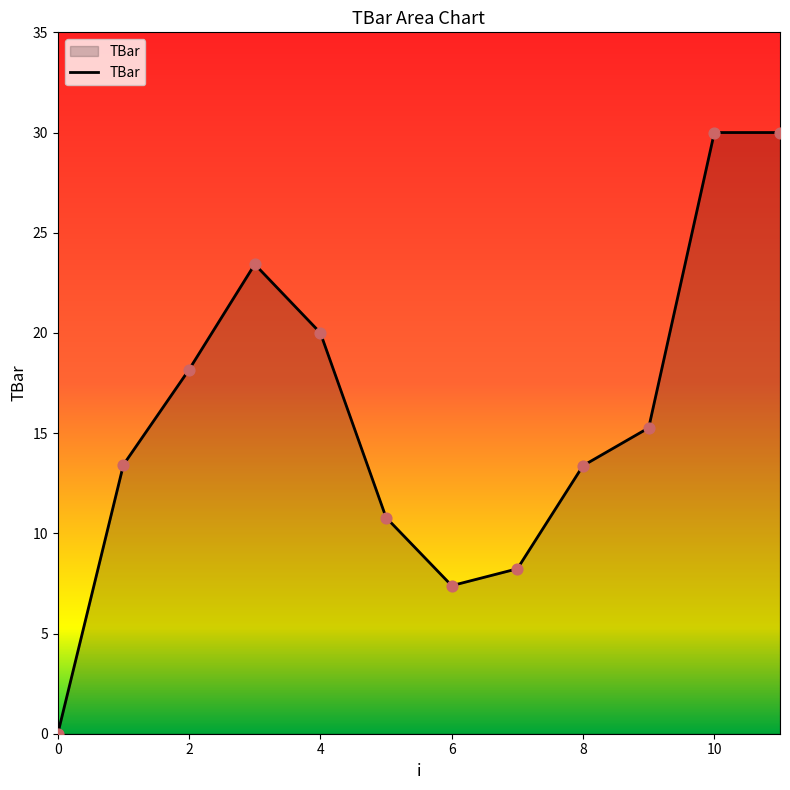

What is the maximum value shown in the chart?

30.0